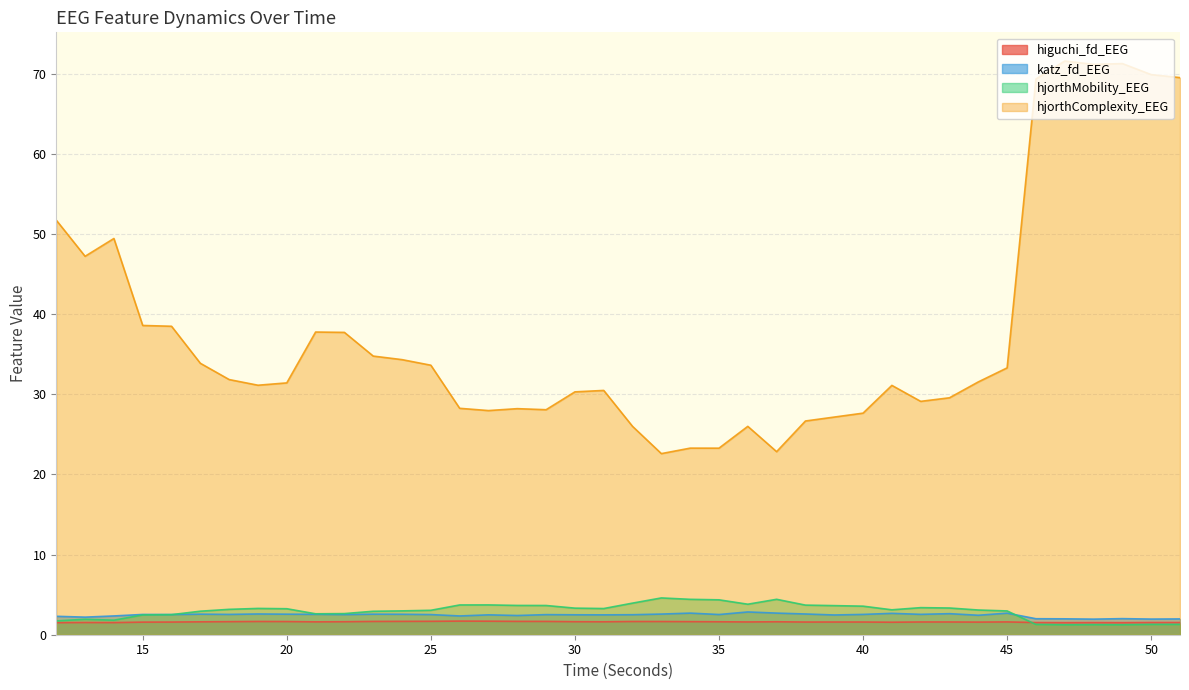

How many interior local peaks does the hjorthMobility_EEG series have?

7